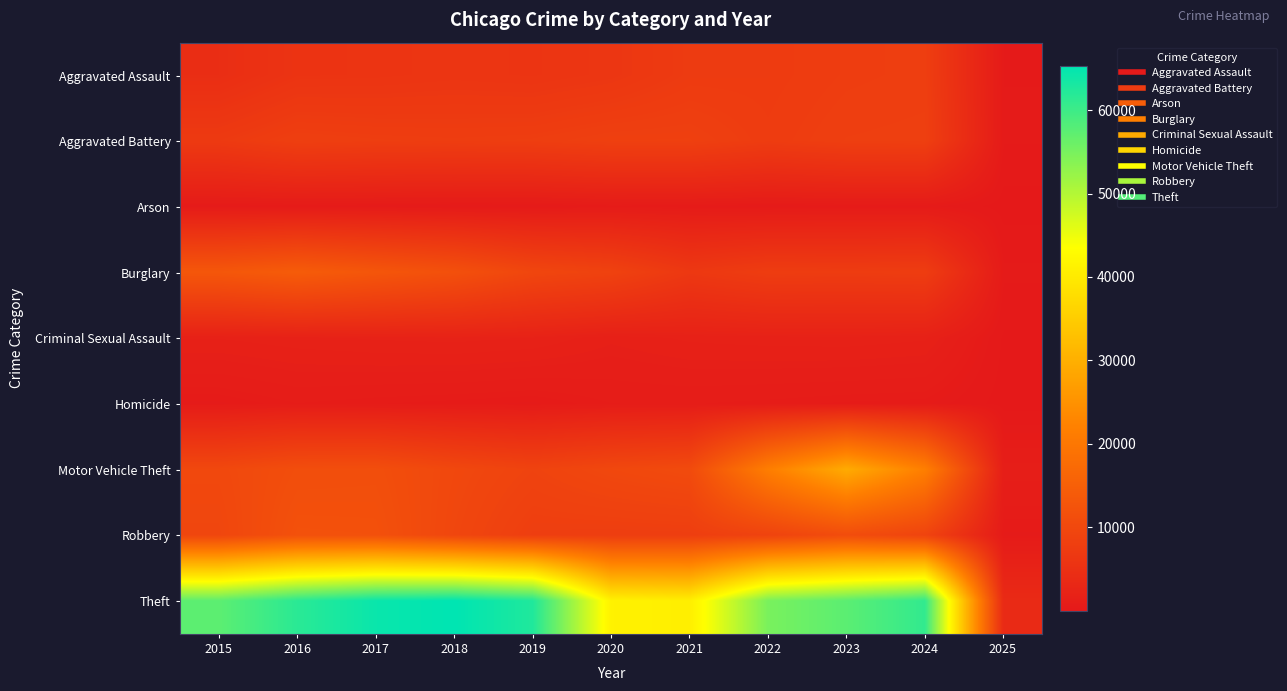

Rank the series at 2022 from lowest to highest value.

Arson, Homicide, Criminal Sexual Assault, Aggravated Assault, Aggravated Battery, Burglary, Robbery, Motor Vehicle Theft, Theft